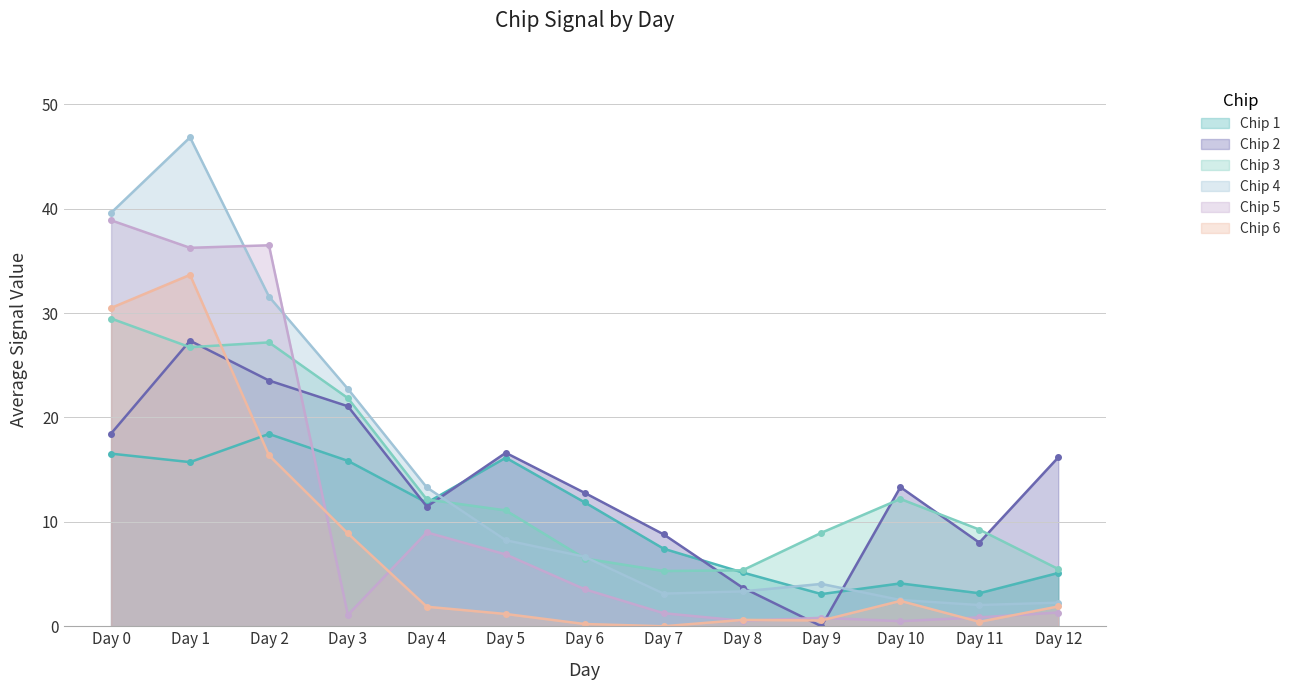

True or false: Chip 4 has a value of 8.2 at Day 5.

True